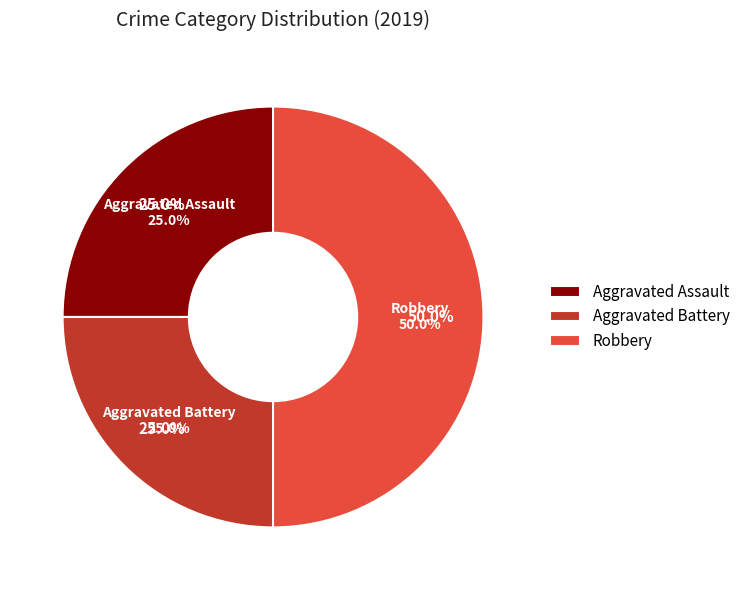

Is it true that Aggravated Assault is 10% of the pie?

False